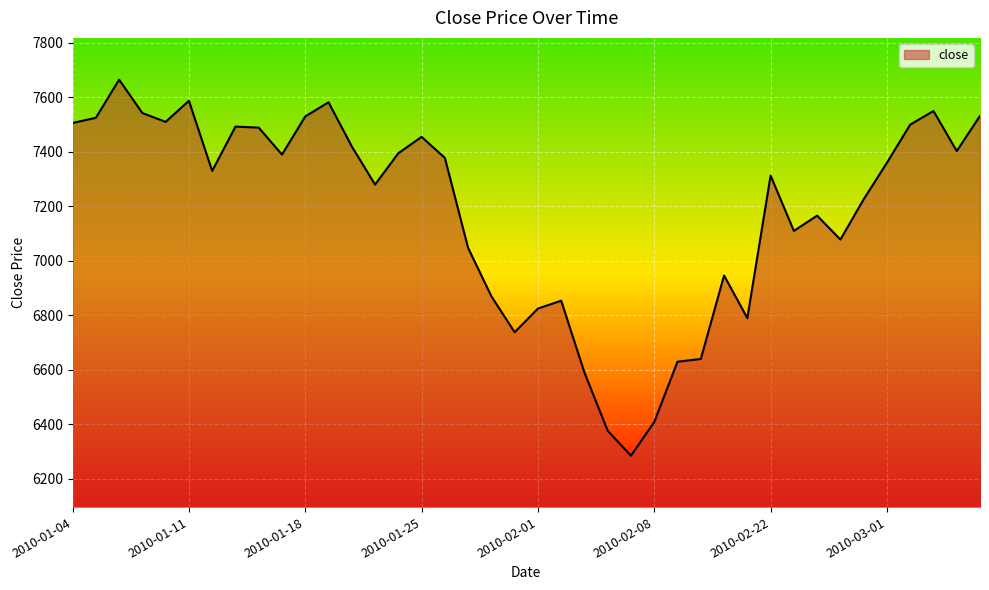

What is the difference between the maximum and minimum values?

1380.0